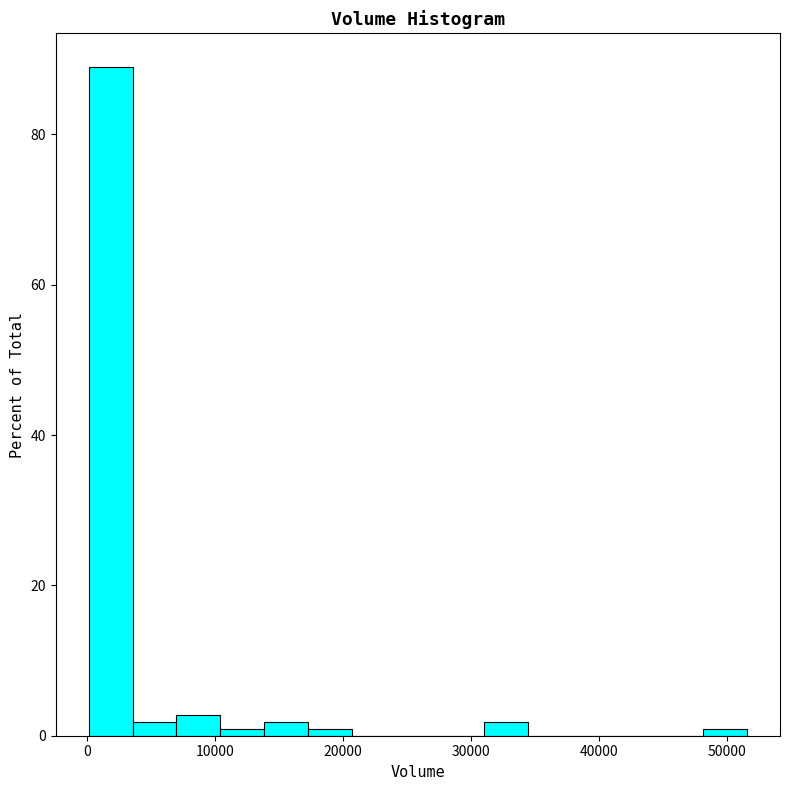

Read against the x-axis, roughly where is the centre of the tallest bar?

2000